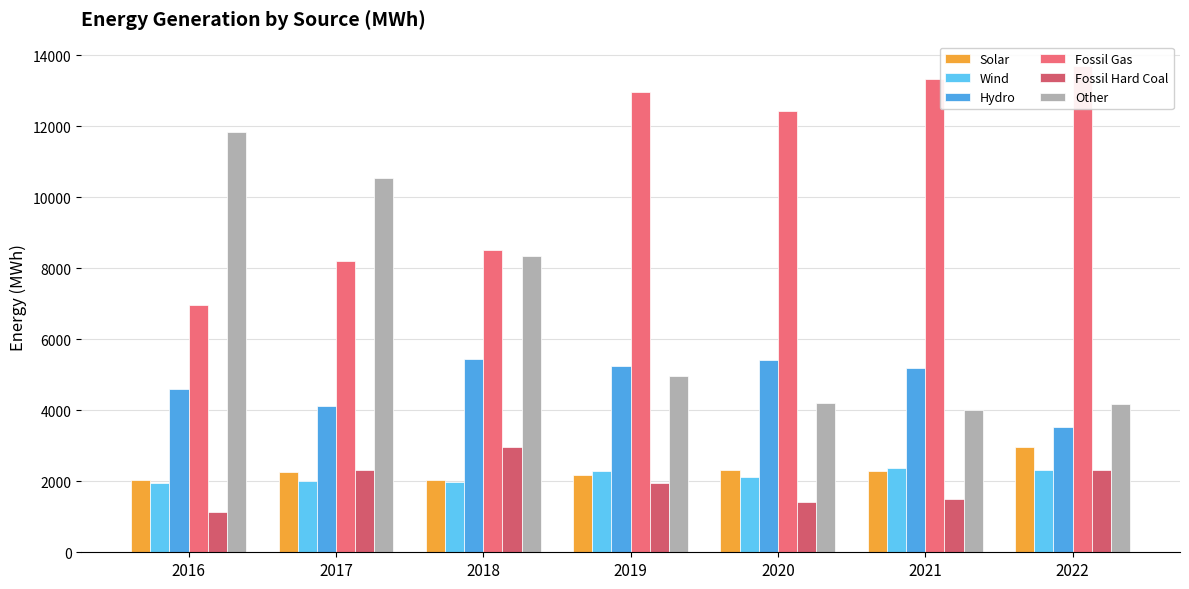

Reading left to right, transcribe all the data shown in this chart.

Solar: 2024.4	2255.0	2033.4	2178.6	2322.8	2299.5	2959.2
Wind: 1949.7	1997.9	1978.3	2276.2	2116.1	2369.0	2327.2
Hydro: 4607.7	4106.5	5441.6	5234.0	5403.6	5181.1	3517.5
Fossil Gas: 6954.3	8214.3	8511.6	12969.1	12421.0	13325.2	13696.4
Fossil Hard Coal: 1141.3	2326.7	2952.4	1947.6	1405.9	1501.3	2320.0
Other: 11828.0	10543.6	8353.4	4977.0	4216.0	3996.4	4183.8